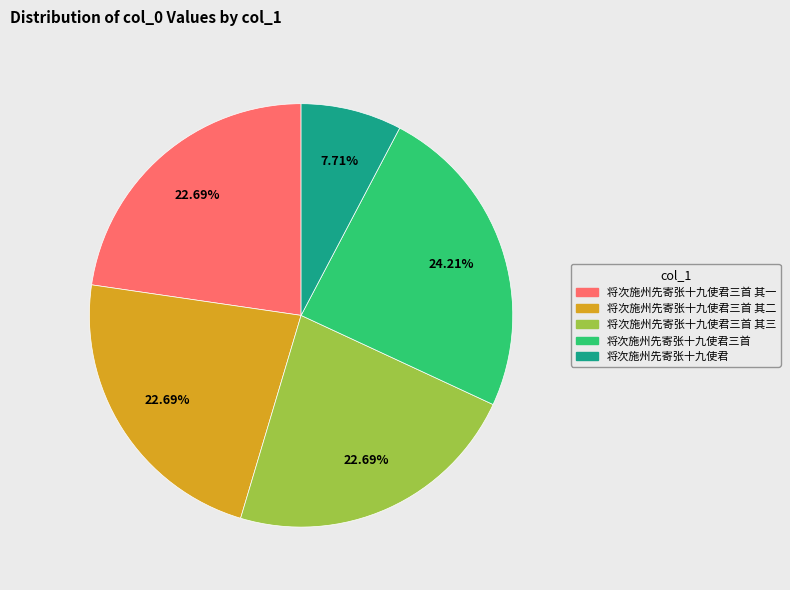

Does any single category account for the majority?

No